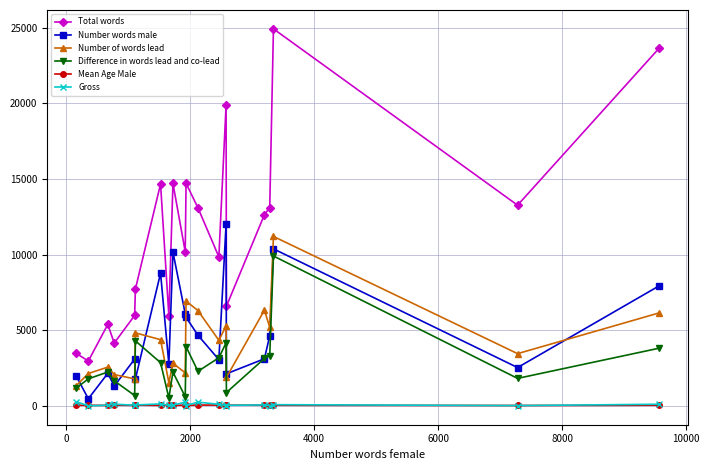

Count the number of categories in the chart.

20